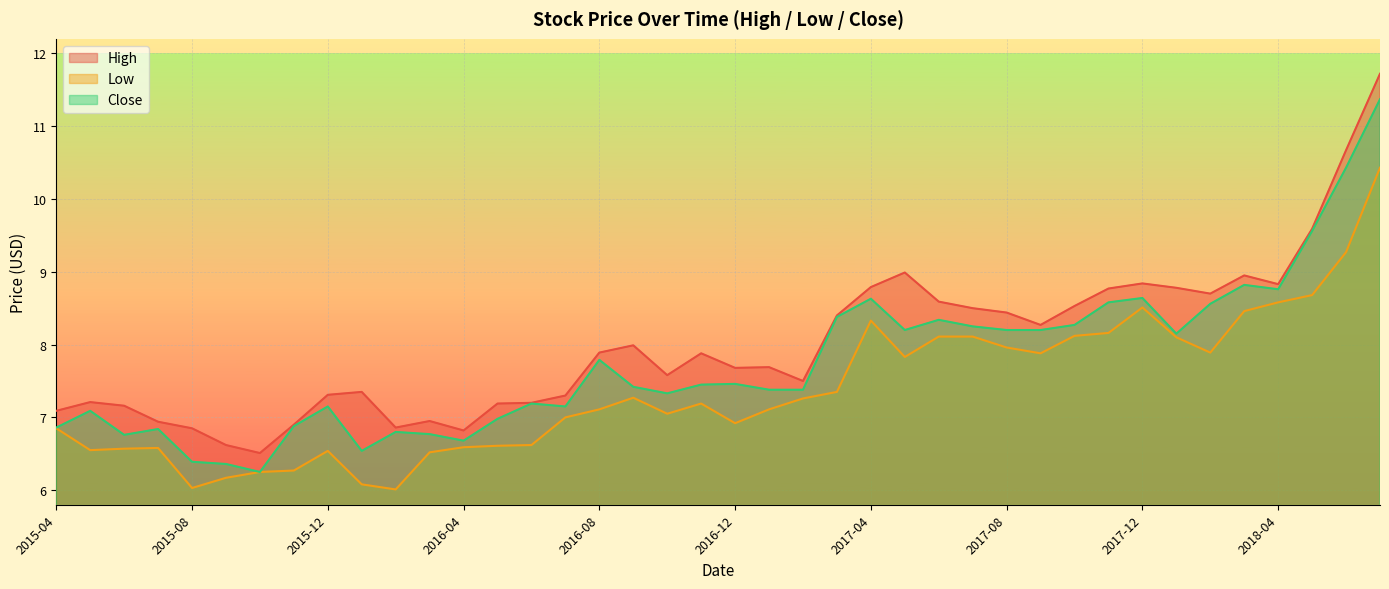

Which series has the widest spread of values?

High